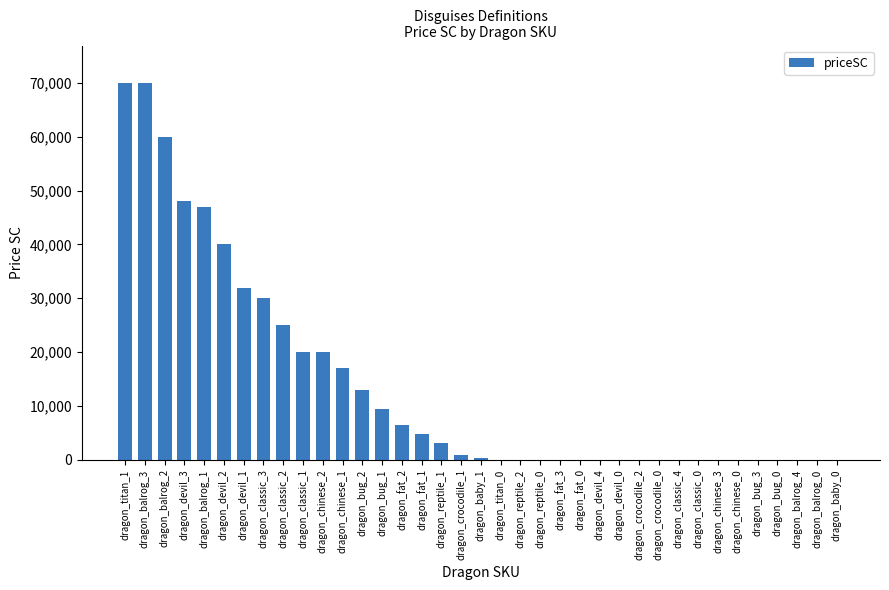

Reading right to left, transcribe all the data shown in this chart.

dragon_baby_0=0	dragon_balrog_0=0	dragon_balrog_4=0	dragon_bug_0=0	dragon_bug_3=0	dragon_chinese_0=0	dragon_chinese_3=0	dragon_classic_0=0	dragon_classic_4=0	dragon_crocodile_0=0	dragon_crocodile_2=0	dragon_devil_0=0	dragon_devil_4=0	dragon_fat_0=0	dragon_fat_3=0	dragon_reptile_0=0	dragon_reptile_2=0	dragon_titan_0=0	dragon_baby_1=390	dragon_crocodile_1=900	dragon_reptile_1=3150	dragon_fat_1=4800	dragon_fat_2=6400	dragon_bug_1=9500	dragon_bug_2=13000	dragon_chinese_1=17000	dragon_chinese_2=20000	dragon_classic_1=20000	dragon_classic_2=25000	dragon_classic_3=30000	dragon_devil_1=32000	dragon_devil_2=40000	dragon_balrog_1=47000	dragon_devil_3=48000	dragon_balrog_2=60000	dragon_balrog_3=70000	dragon_titan_1=70000